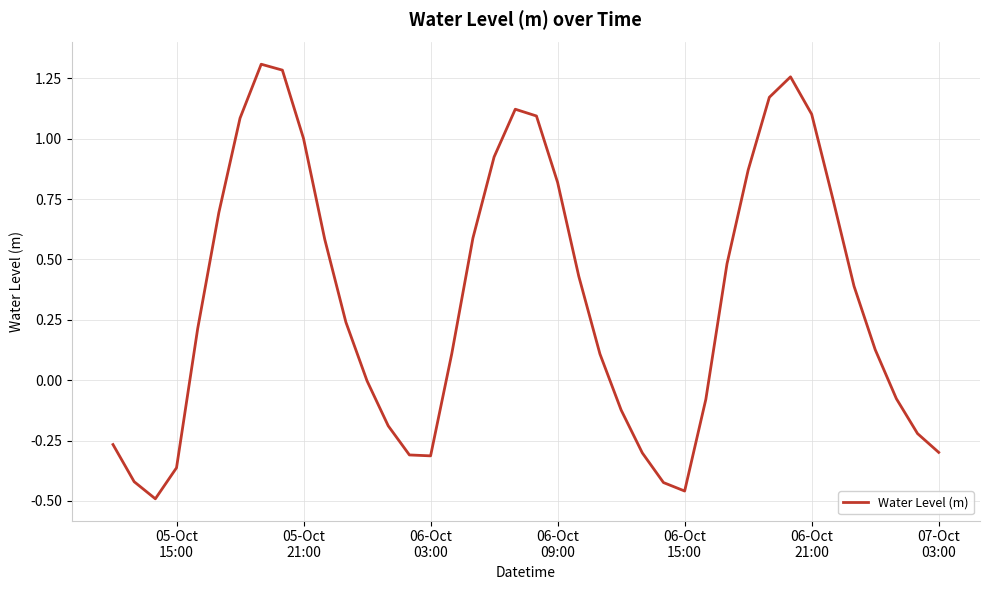

What is the difference between the maximum and minimum values?

1.8